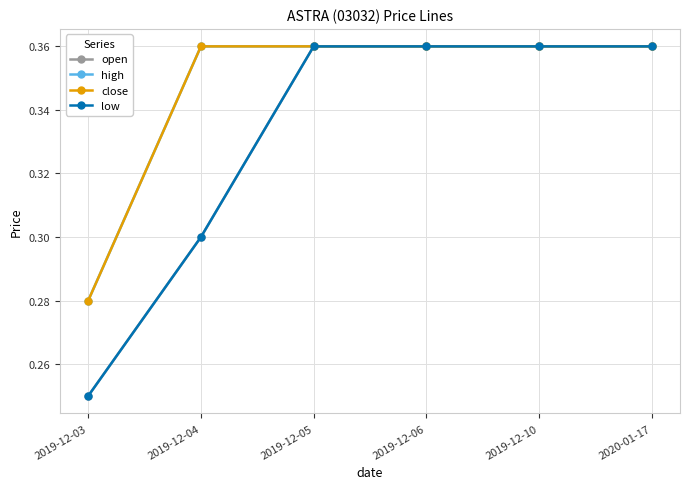

Does the chart have visible grid lines?

Yes